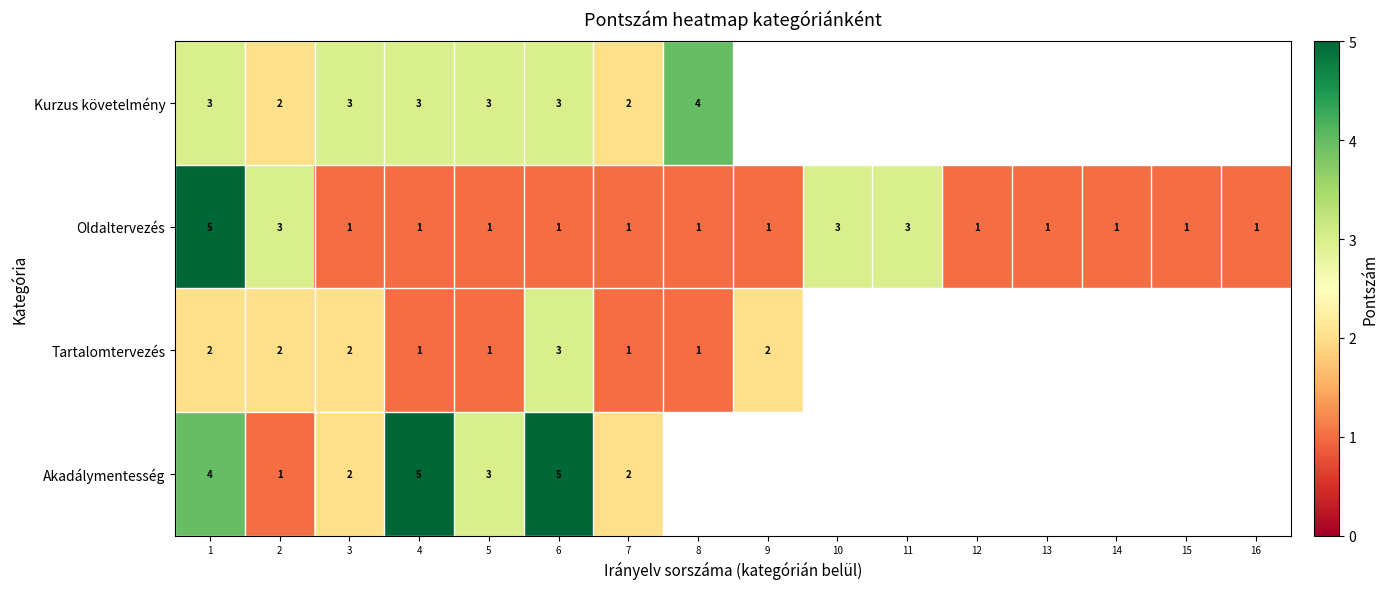

What is the sum of the Tartalomtervezés values at 7 and 3?

3